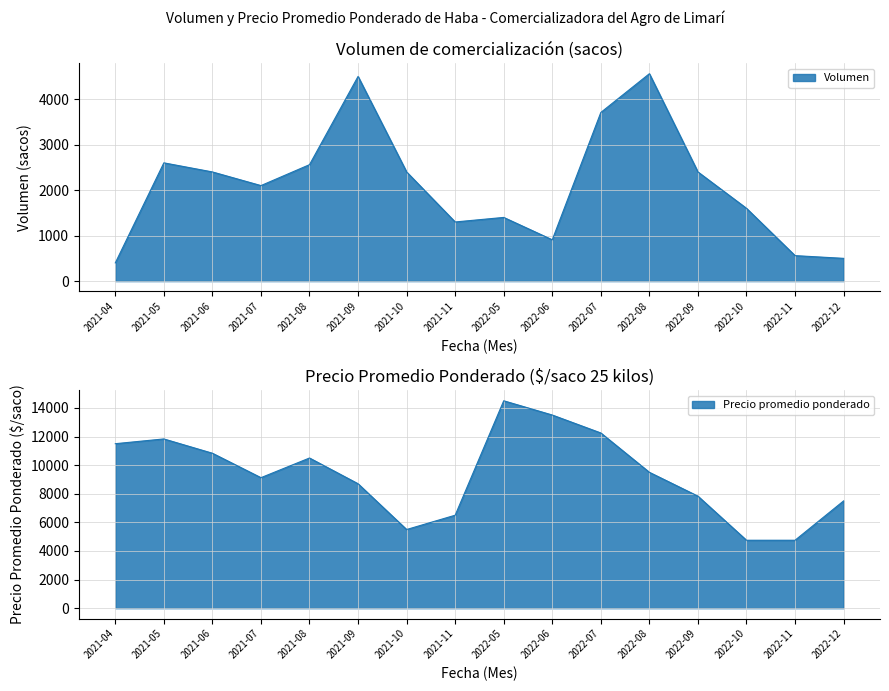

How many lines are shown in the chart?

2